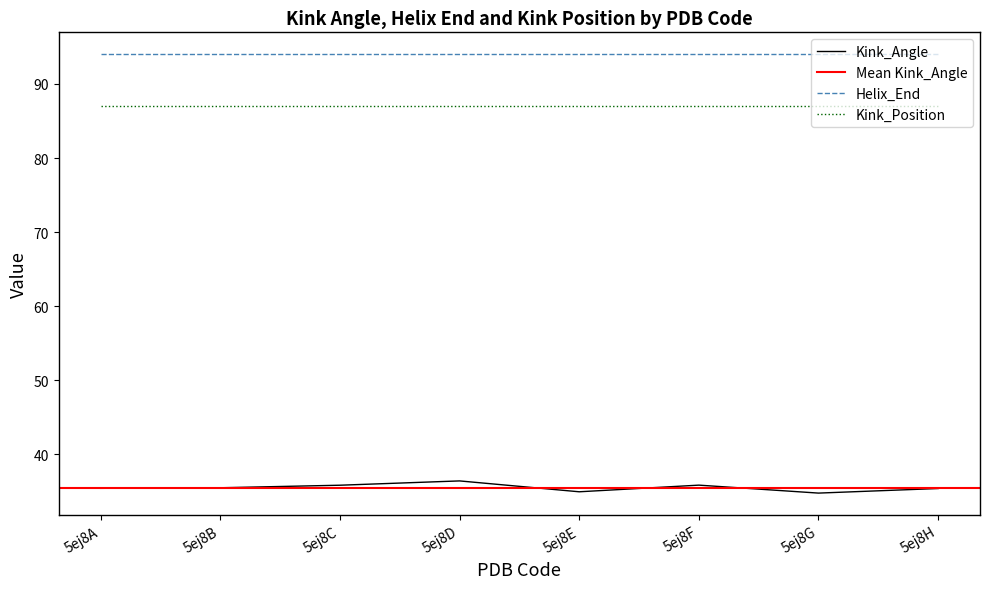

True or false: Kink_Angle and Helix_End intersect in this chart.

False